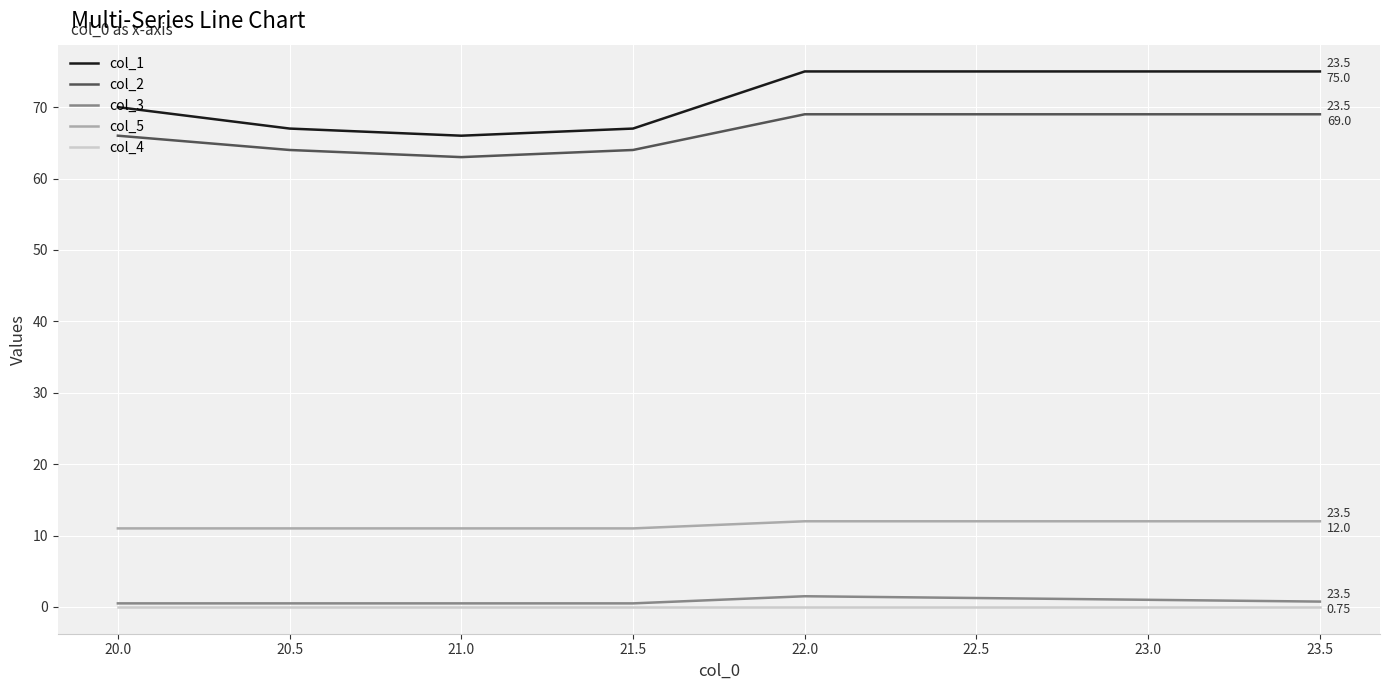

True or false: col_5 and col_4 intersect in this chart.

False